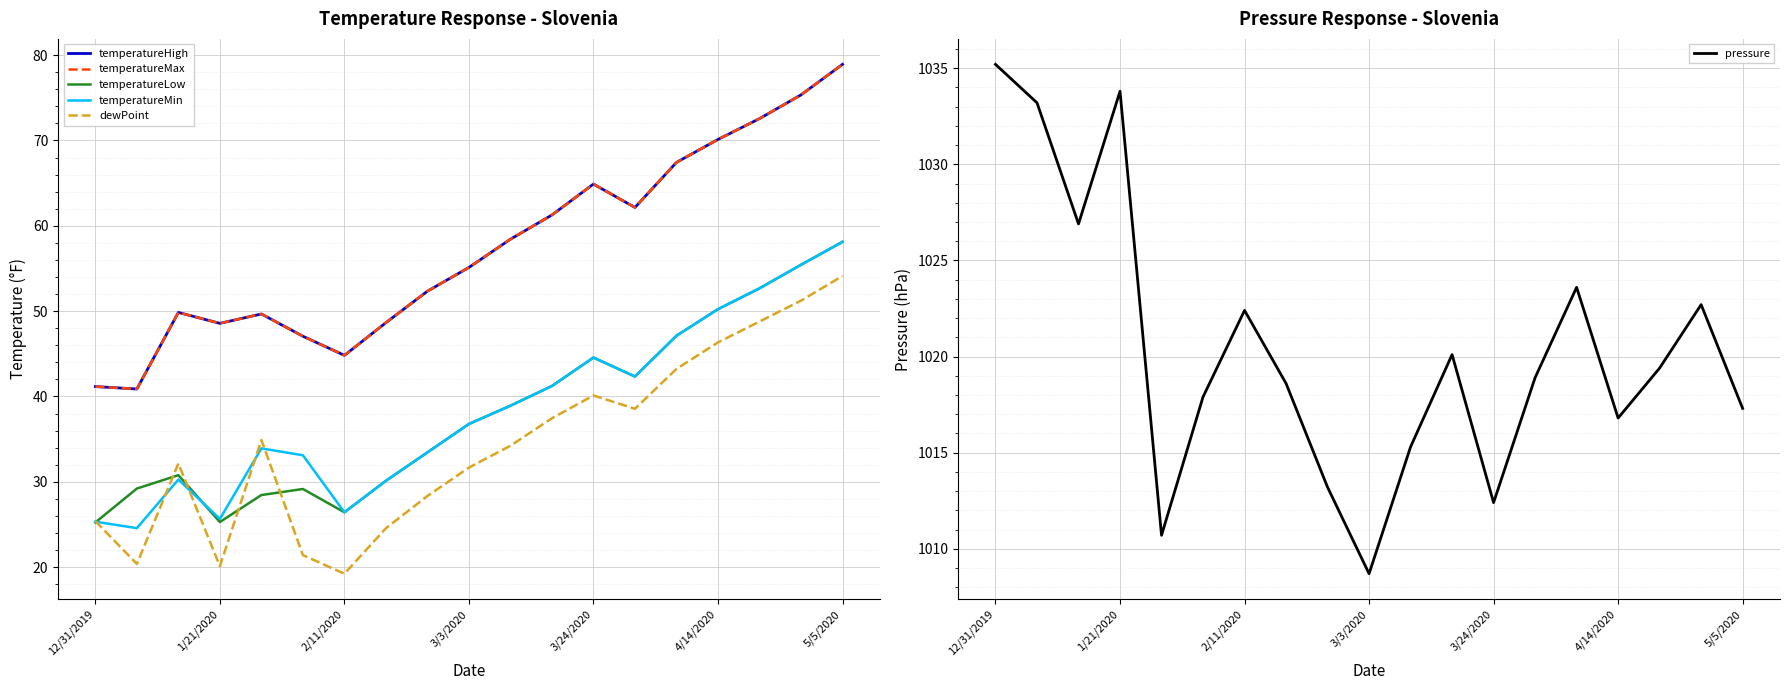

True or false: temperatureLow and temperatureMin intersect in this chart.

True